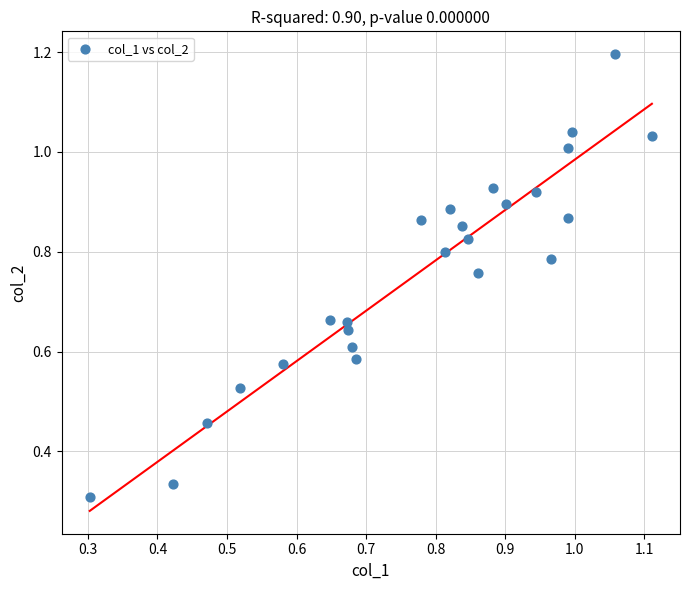

How many data points are displayed?

25